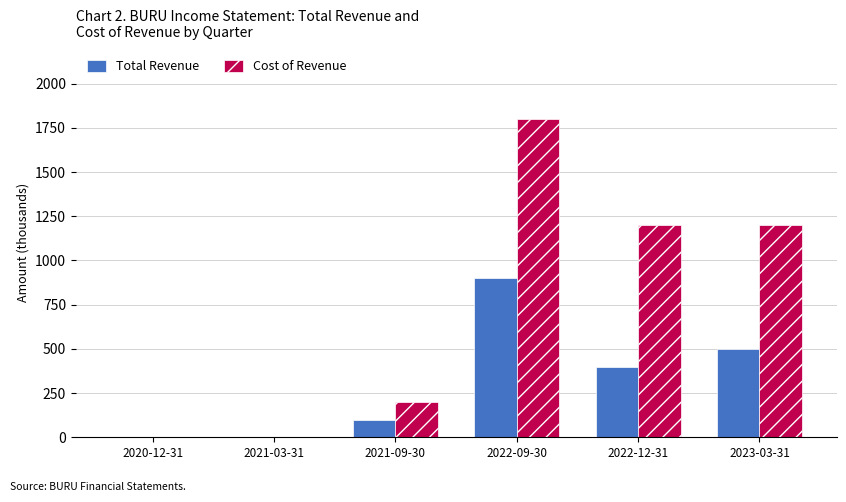

What is the difference between the Cost of Revenue values at 2023-03-31 and 2020-12-31?

1200